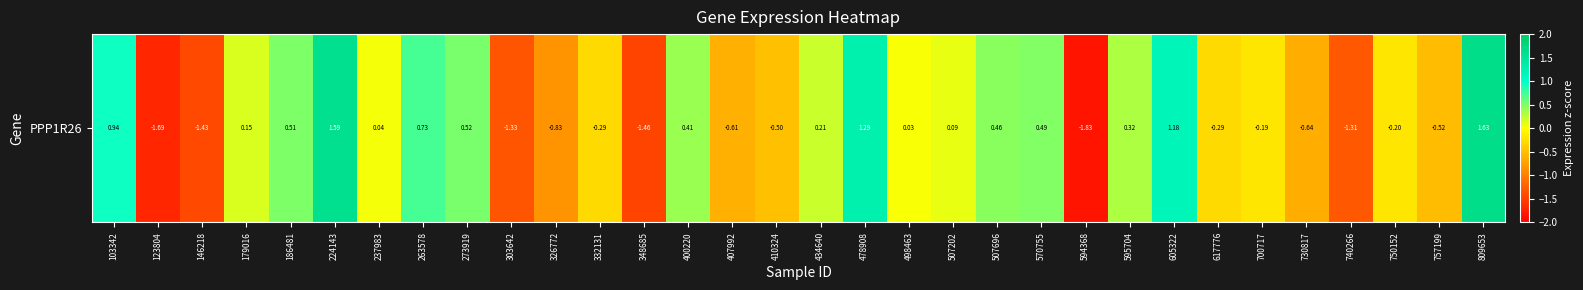

Is it true that the value at 410324 is -0.5?

True